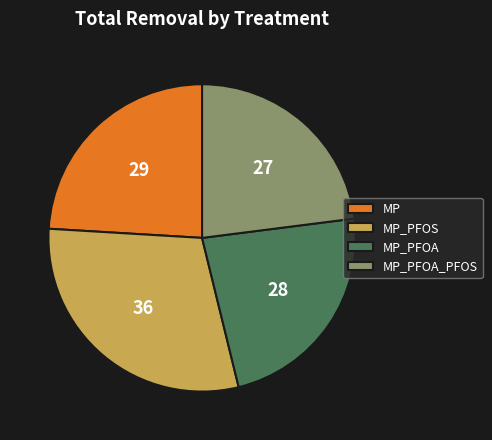

Approximately how many times larger is the value at MP_PFOA_PFOS compared to MP_PFOA?

1.0